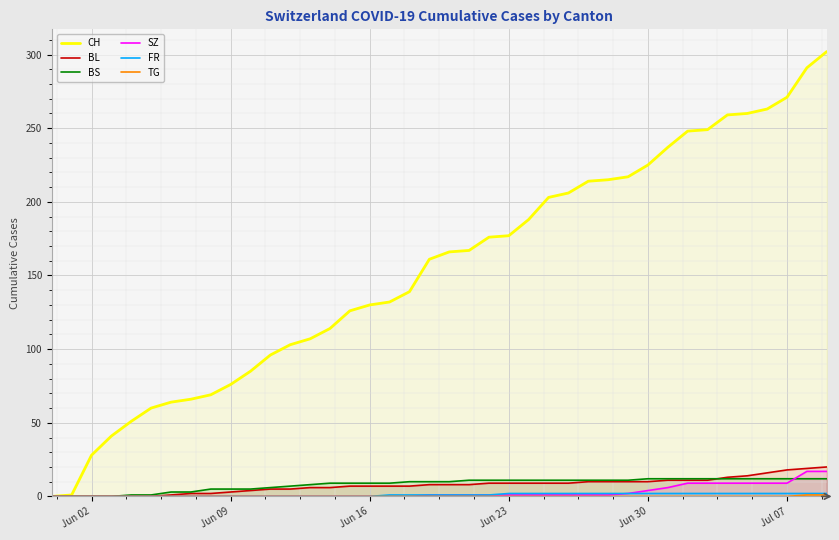

Is it true that CH equals 381 at Jul 07?

False